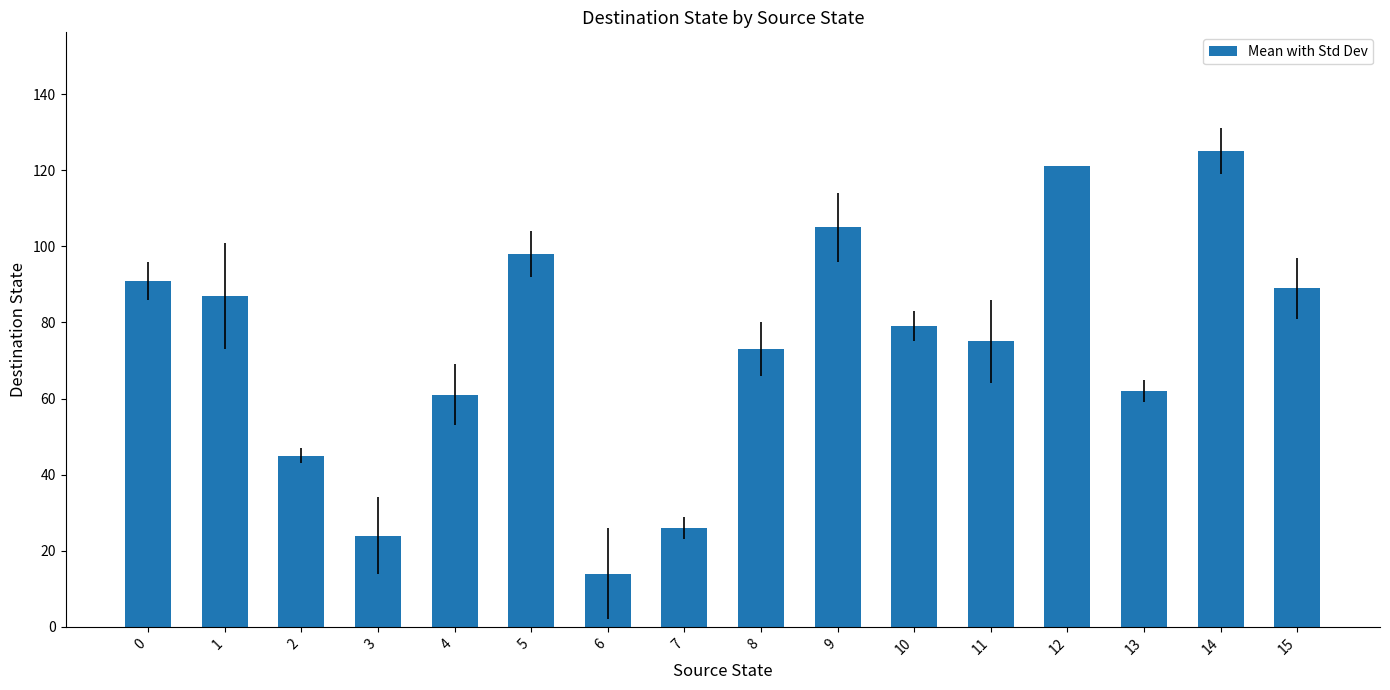

Which label corresponds to the smallest value in the chart?

6